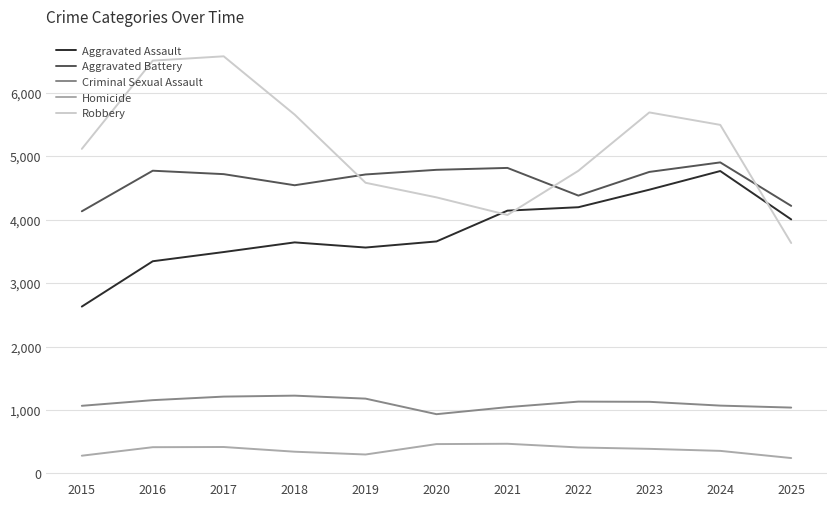

Where is Robbery nearest to the value 5100?

2015